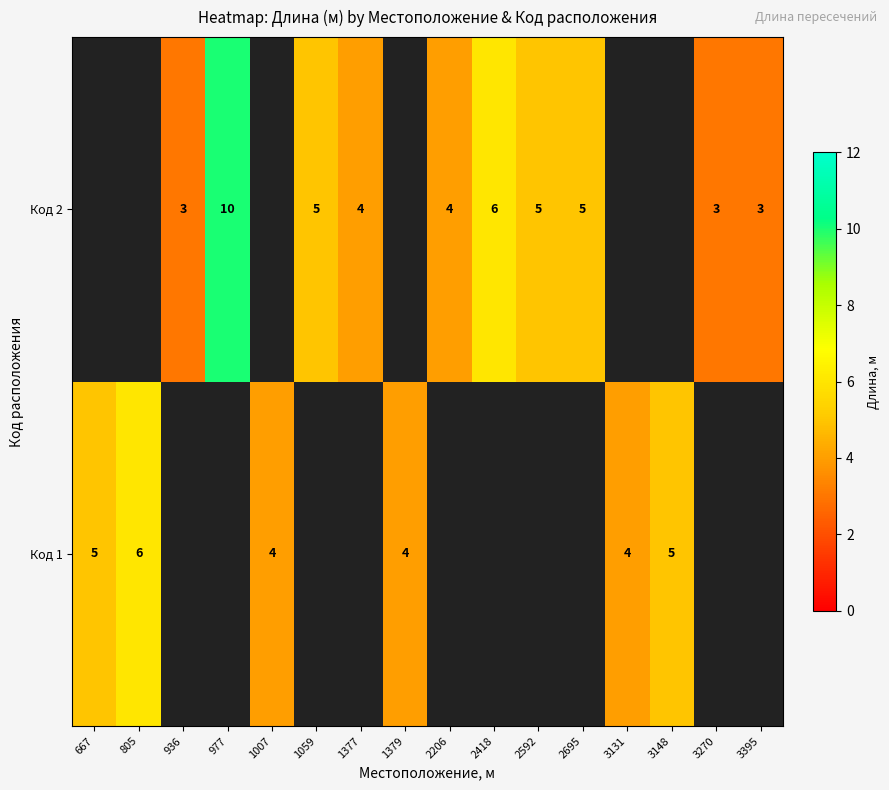

The value of Код 2 at 977 is 2. True or false?

False